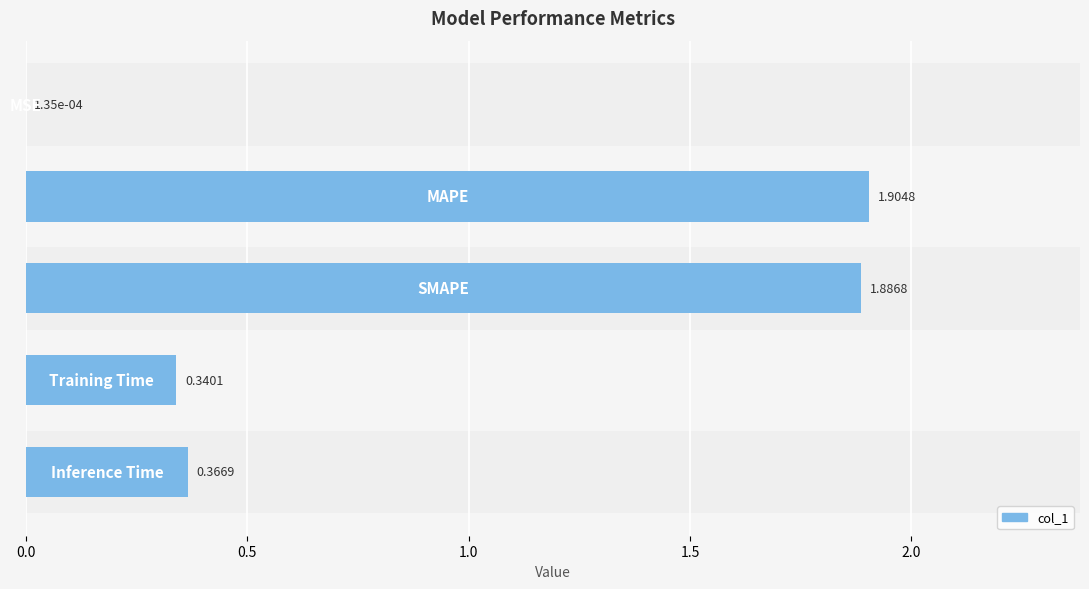

Reading right to left, list all the values displayed in this chart.

0.4	0.3	1.9	1.9	0.0